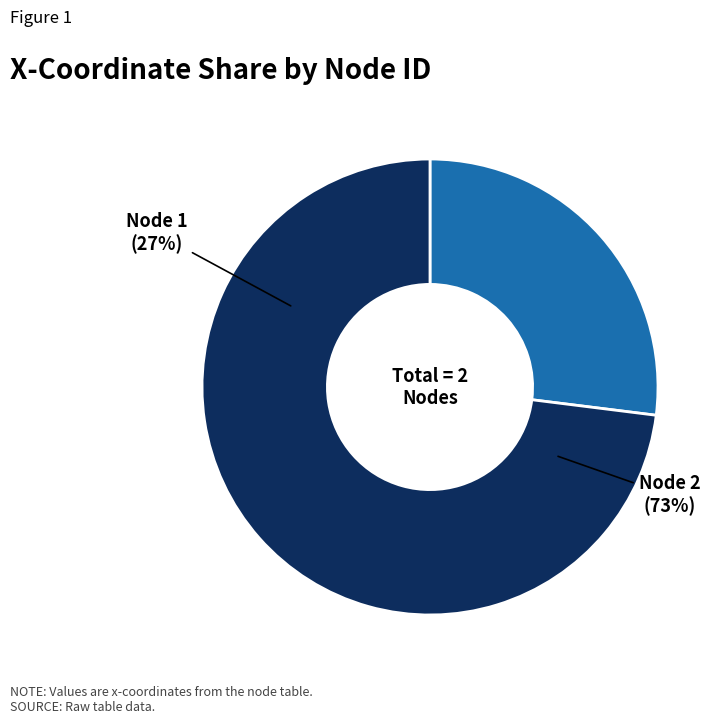

What is the majority slice?

2